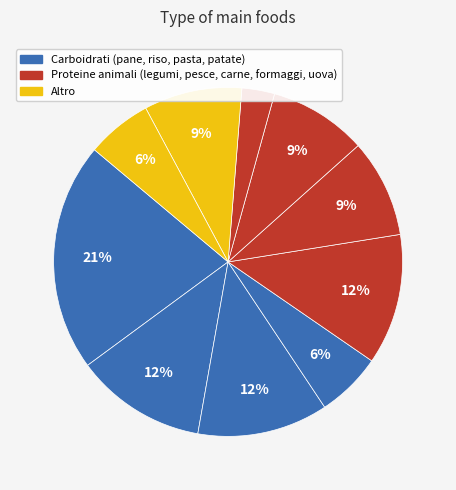

Count the number of slices in the pie.

10